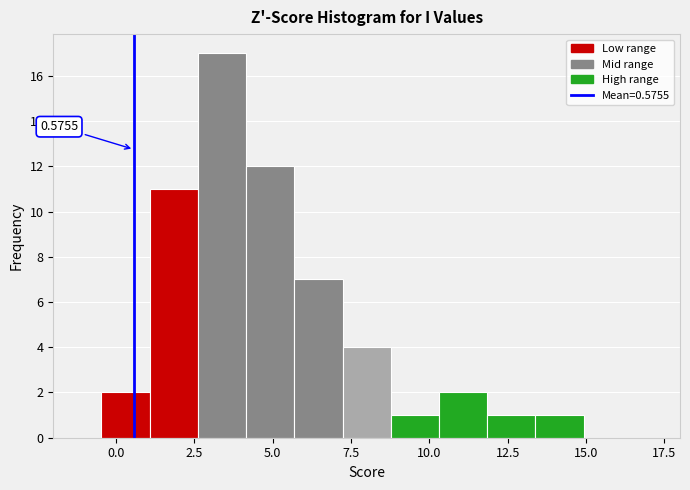

Read against the x-axis, roughly where is the centre of the tallest bar?

3.5